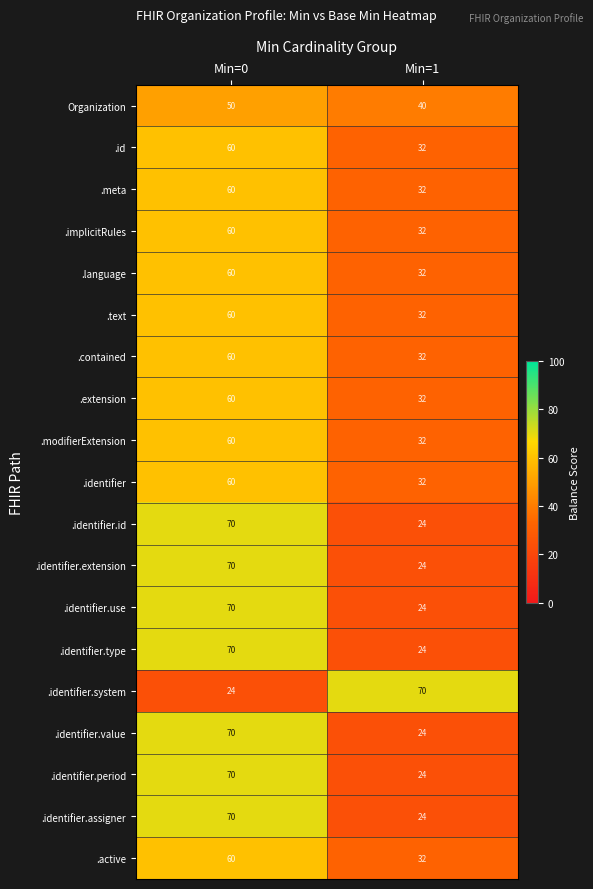

What is the greatest value displayed?

70